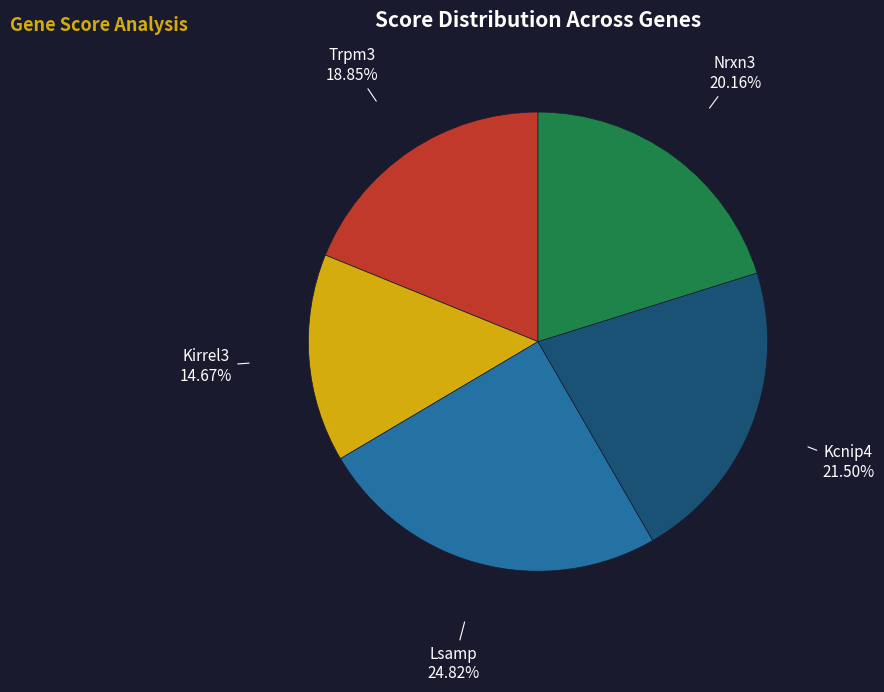

Does Kcnip4 represent more than half of the total?

No